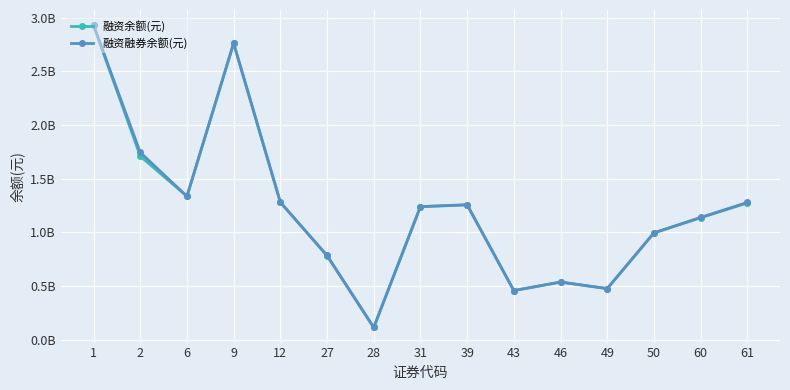

Does the chart have visible grid lines?

Yes